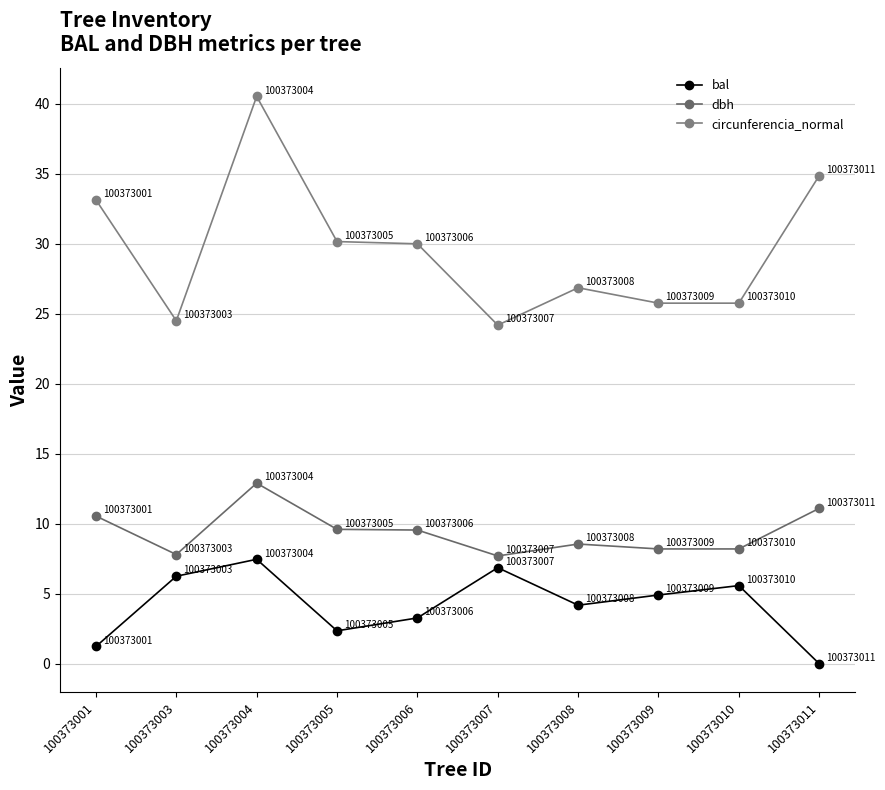

How many values in the dbh series are below 9?

5